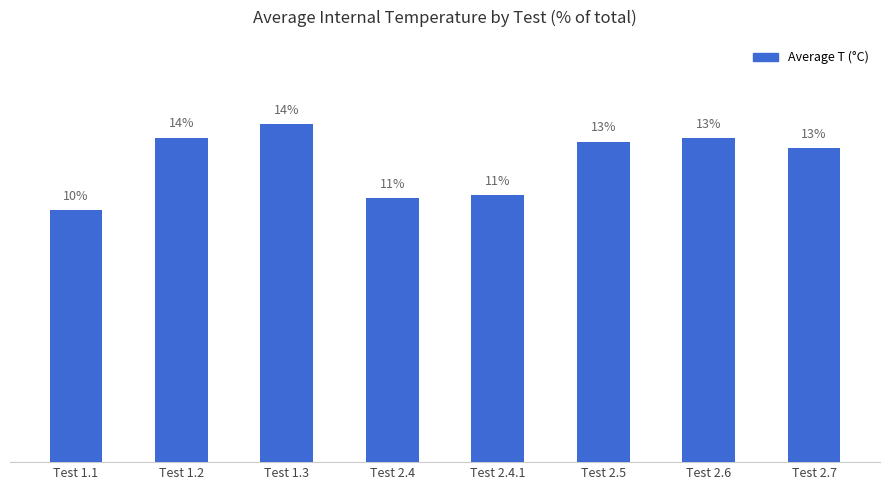

Which category has the lowest value across all series?

Test 1.1